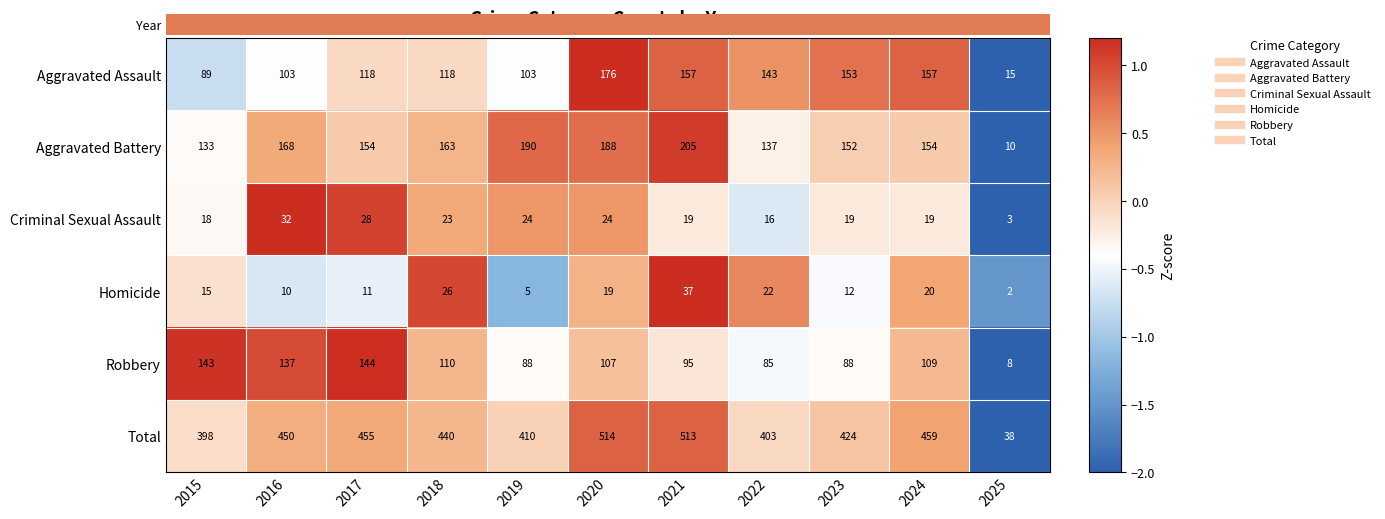

Which label corresponds to the largest value in the chart?

2020